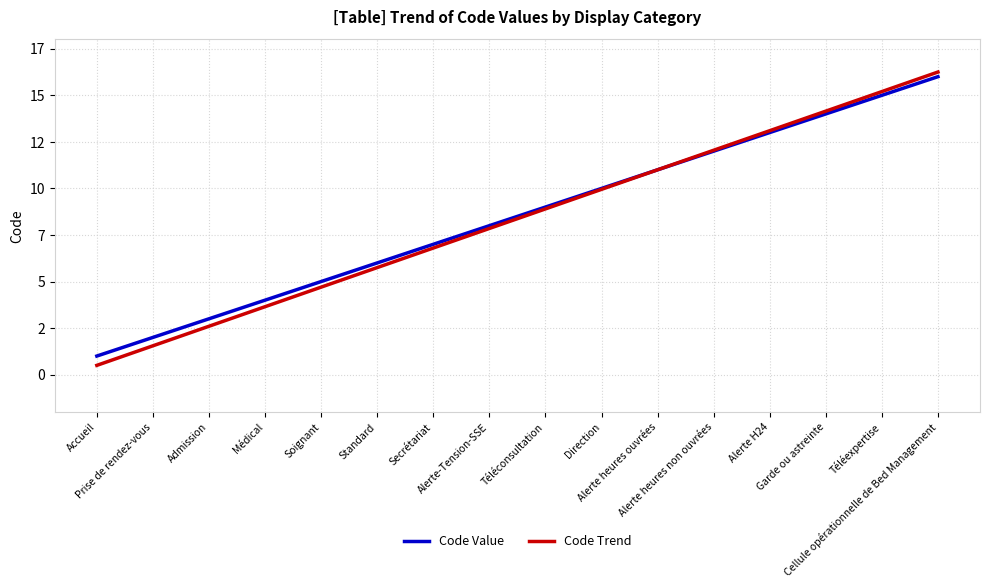

Reading right to left, extract all data points from this chart.

Code Value: 16.0	15.0	14.0	13.0	12.0	11.0	10.0	9.0	8.0	7.0	6.0	5.0	4.0	3.0	2.0	1.0
Code Trend: 16.2	15.2	14.2	13.1	12.1	11.0	9.9	8.9	7.8	6.8	5.8	4.7	3.6	2.6	1.6	0.5